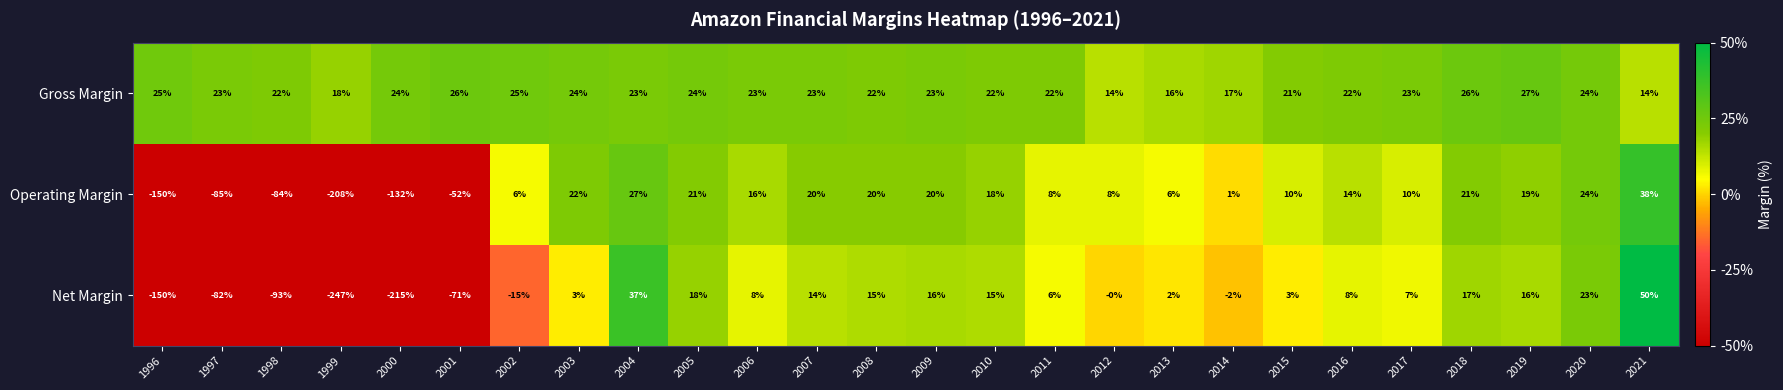

At which label is Net Margin closest to -98?

1998